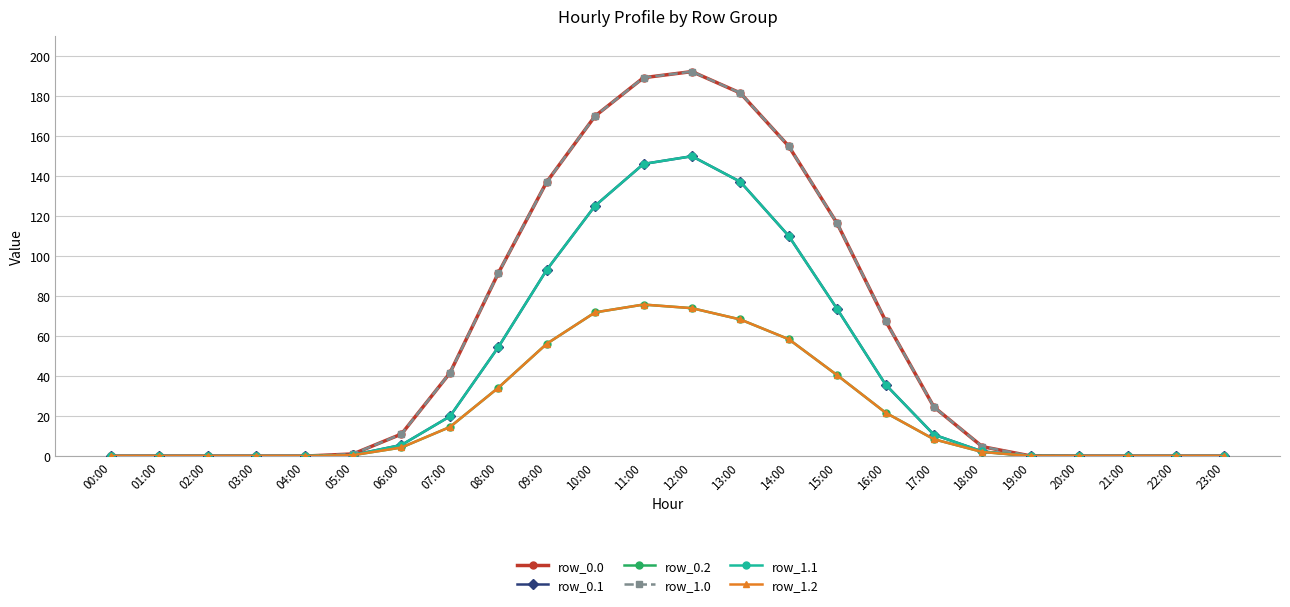

Does the chart have visible grid lines?

Yes